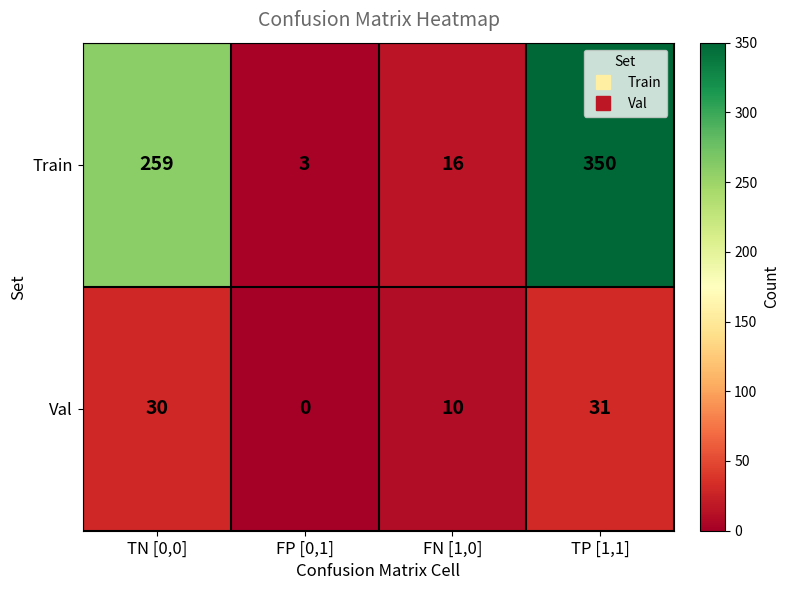

Is it true that Train equals 3 at FP [0,1]?

True